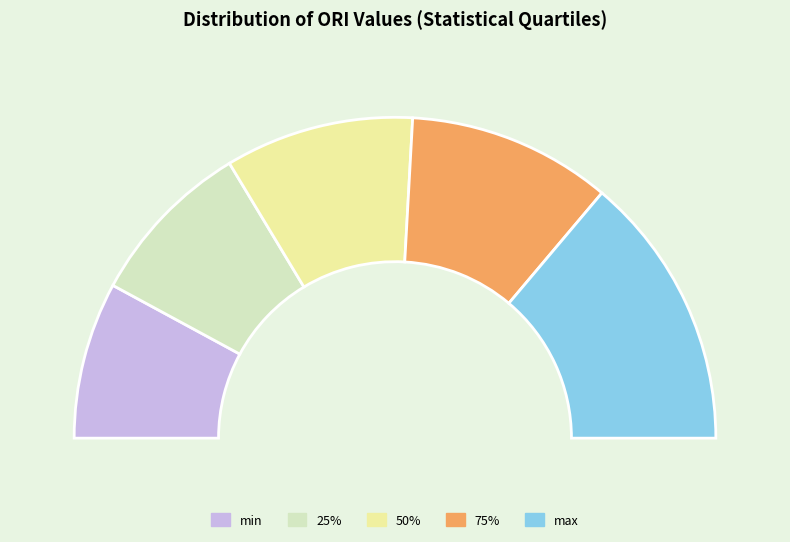

Is there any slice that represents more than half of the pie?

No